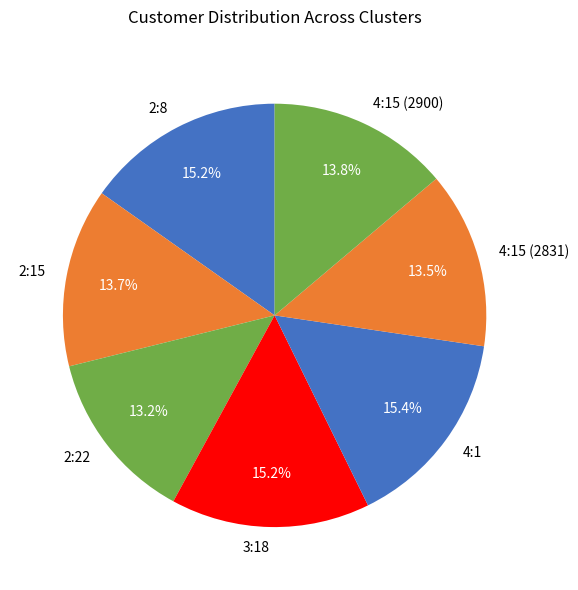

Count the number of slices in the pie.

7